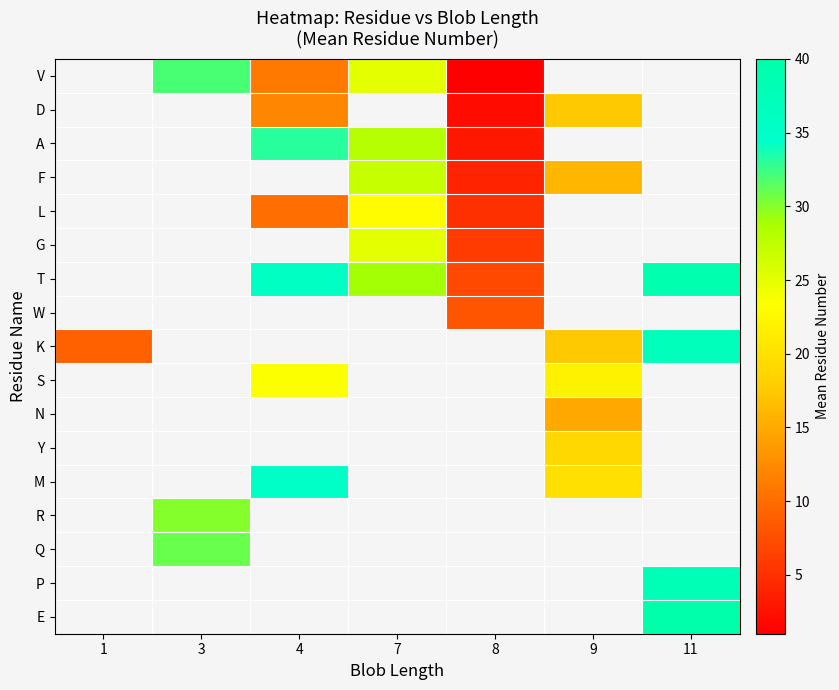

At which category does the chart reach its minimum across all series?

8